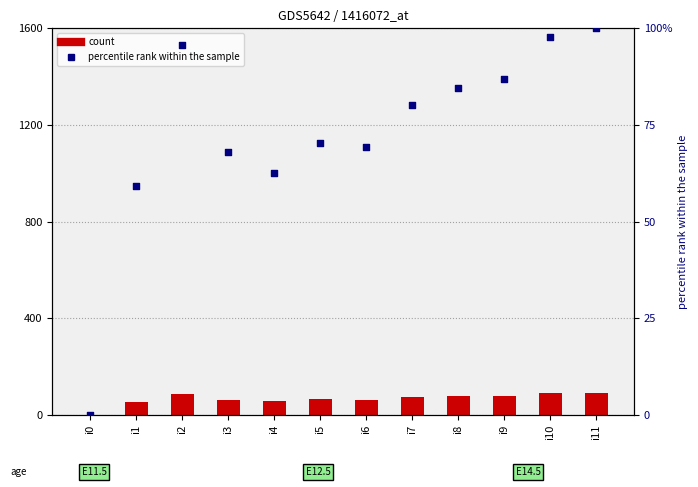

Which series has the largest total across all categories?

percentile rank within the sample